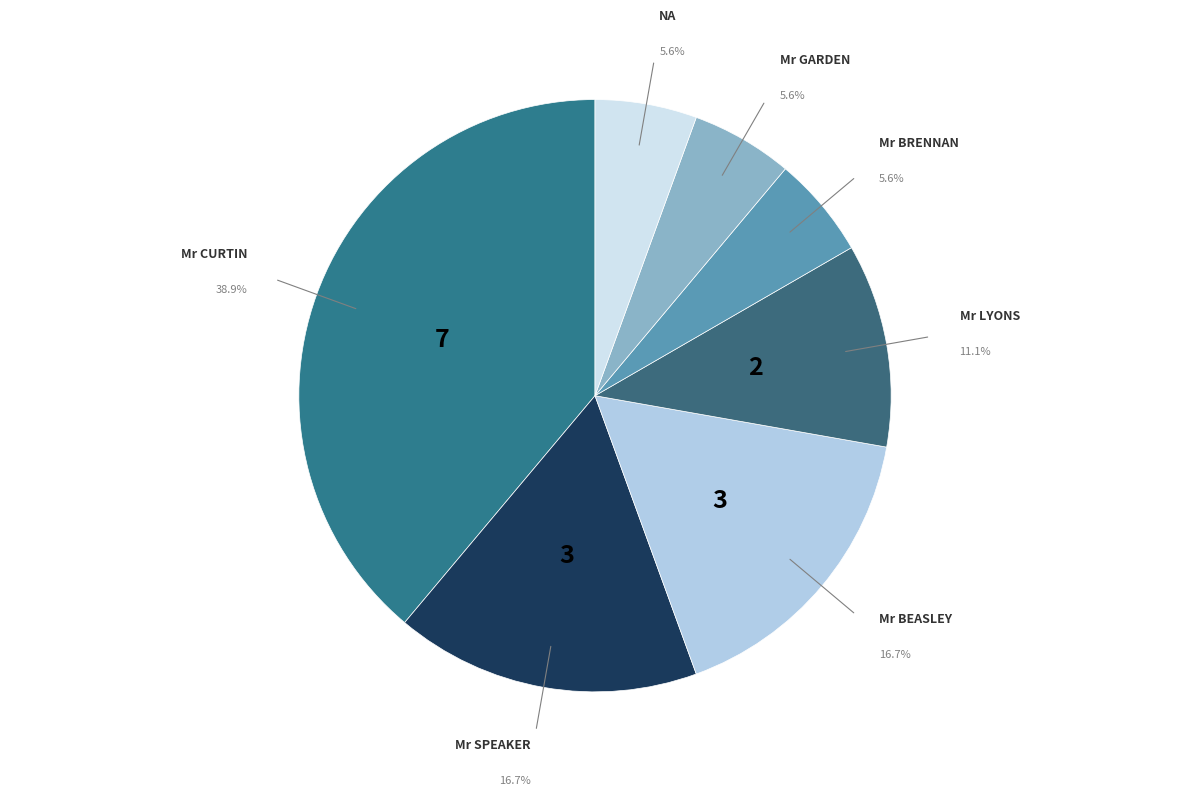

What percentage is the Mr GARDEN slice, to the nearest percent?

6%